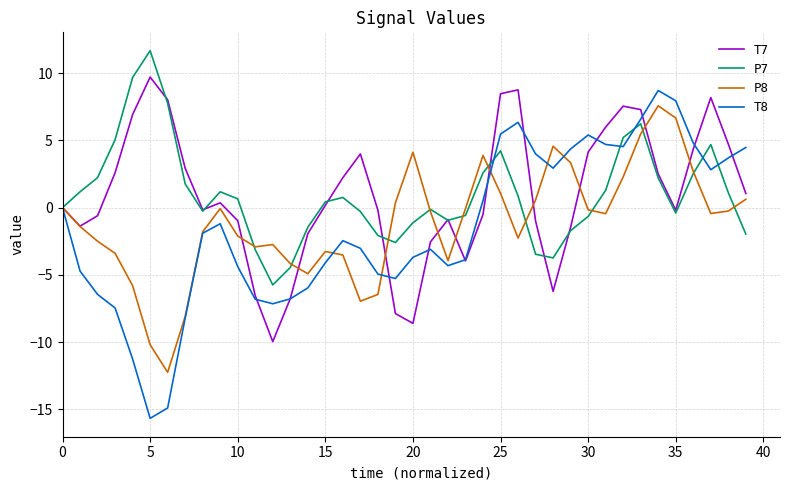

List the series in order of their peak value, highest first.

P7, T7, T8, P8